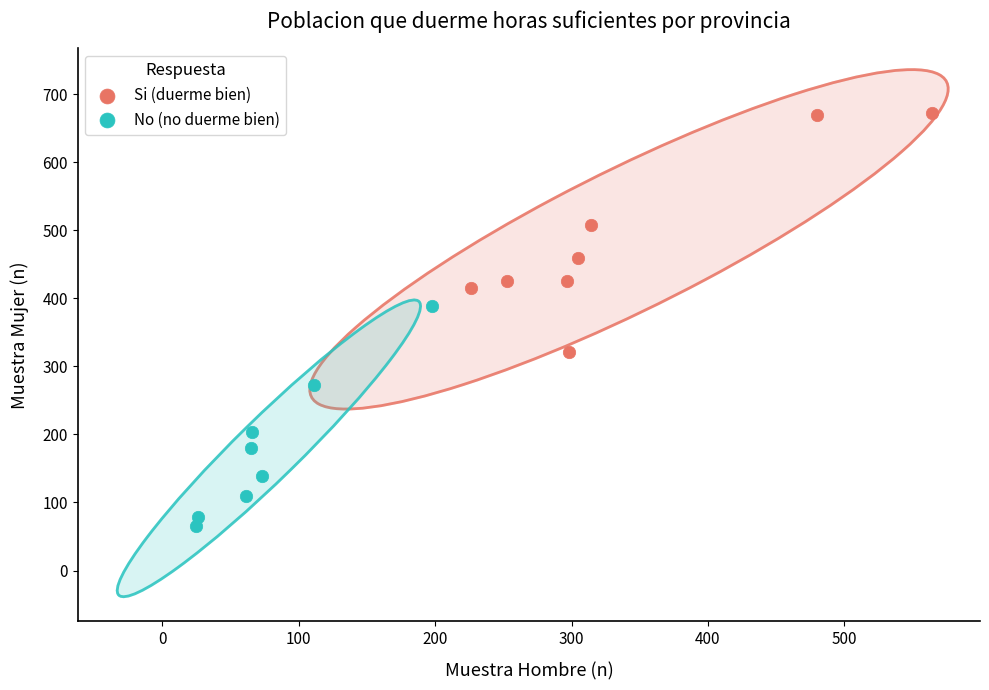

Which series contains the lowest Y value?

No (no duerme bien)